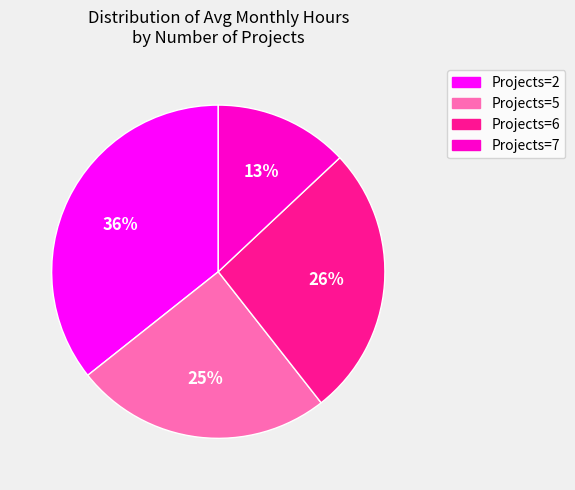

To the nearest percent, what is the average slice percentage?

25%